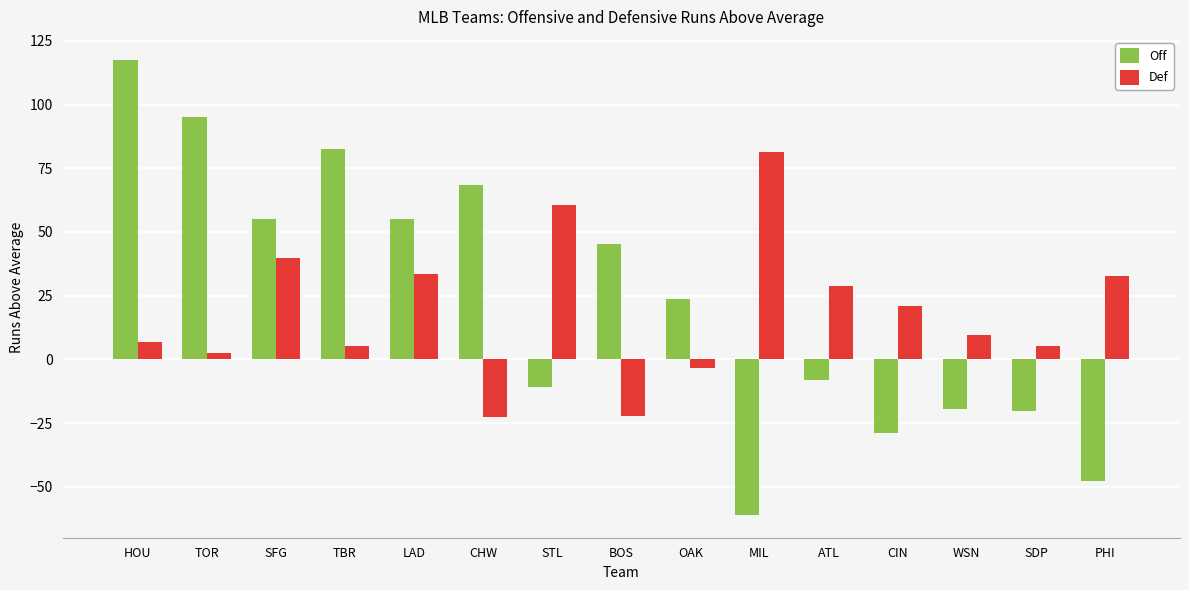

Which category has the lowest value across all series?

MIL